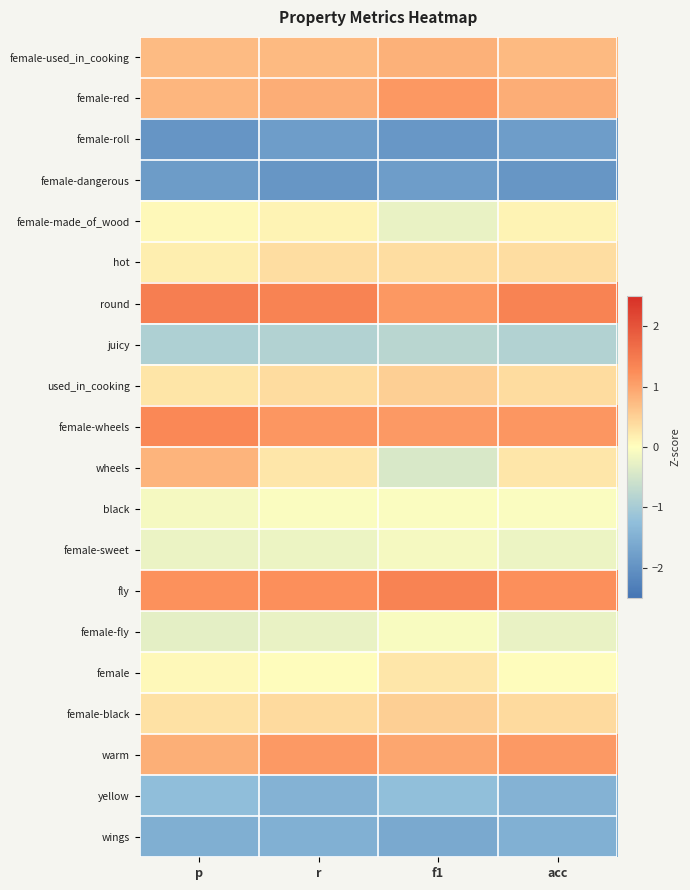

Between f1 and r, which is larger?

f1